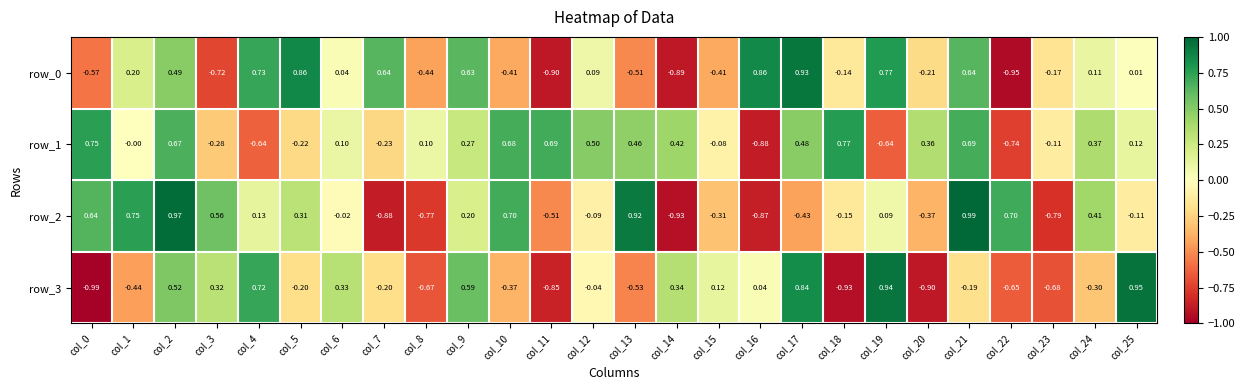

The value of row_0 at col_7 is 0.9. True or false?

False